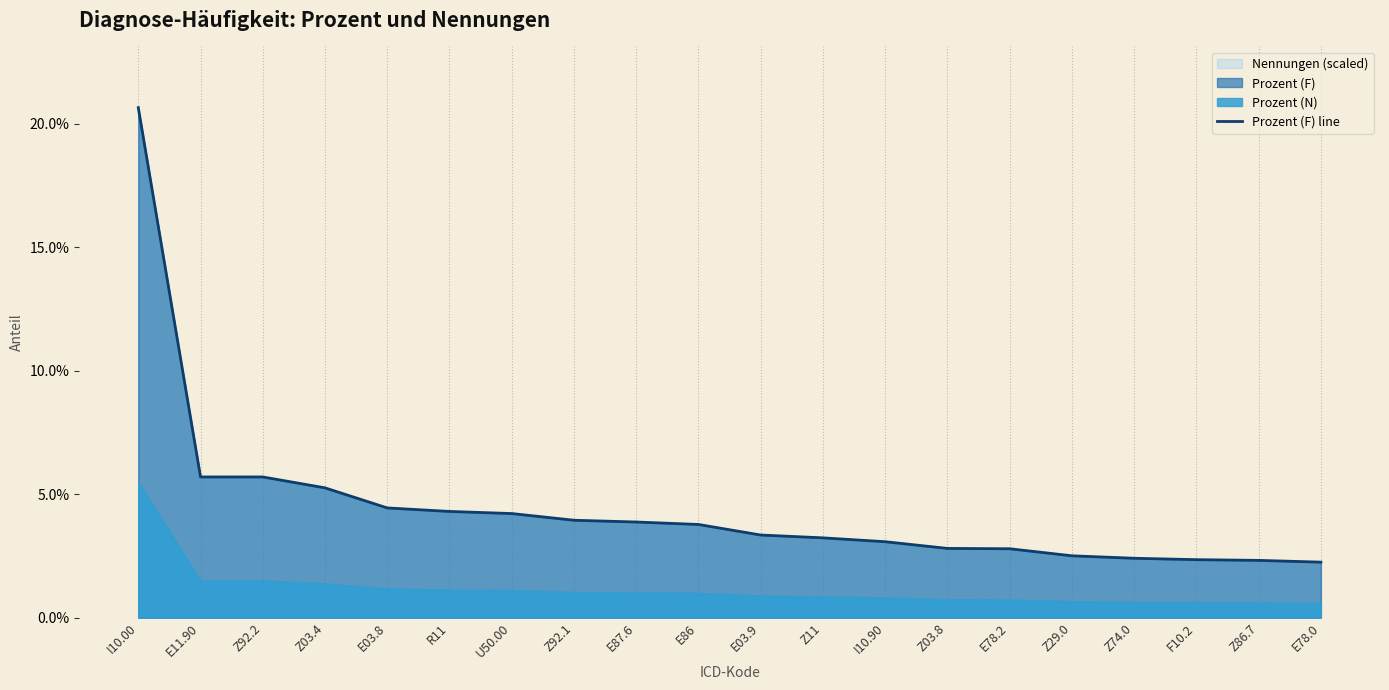

The chart shows a value of 0.0 at E03.9. True or false?

True